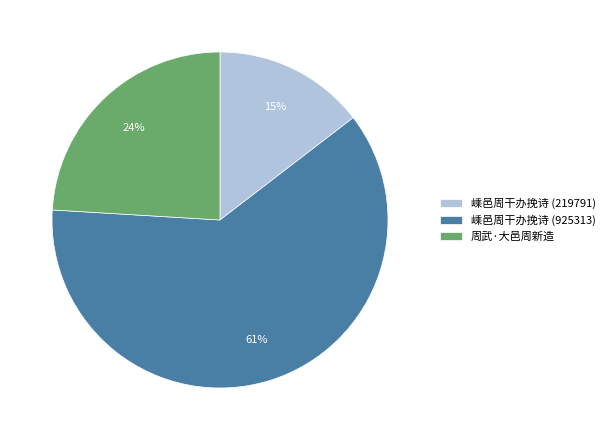

Rank the categories by value from lowest to highest.

嵊邑周干办挽诗 (219791), 周武·大邑周新造, 嵊邑周干办挽诗 (925313)